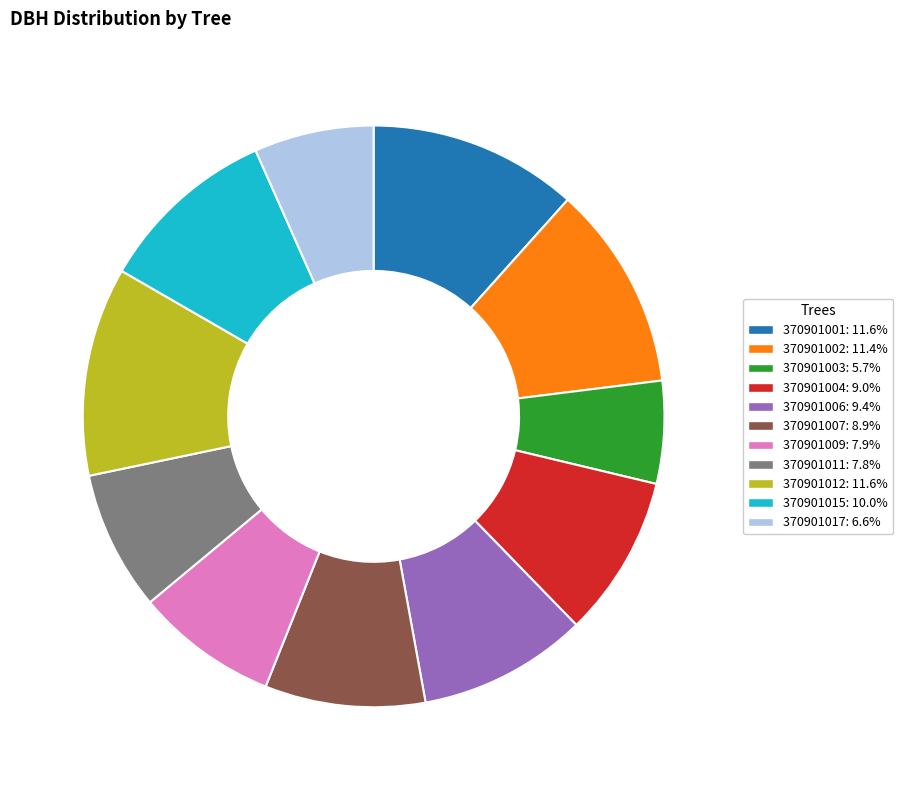

Which category has the smallest portion of the pie?

370901003